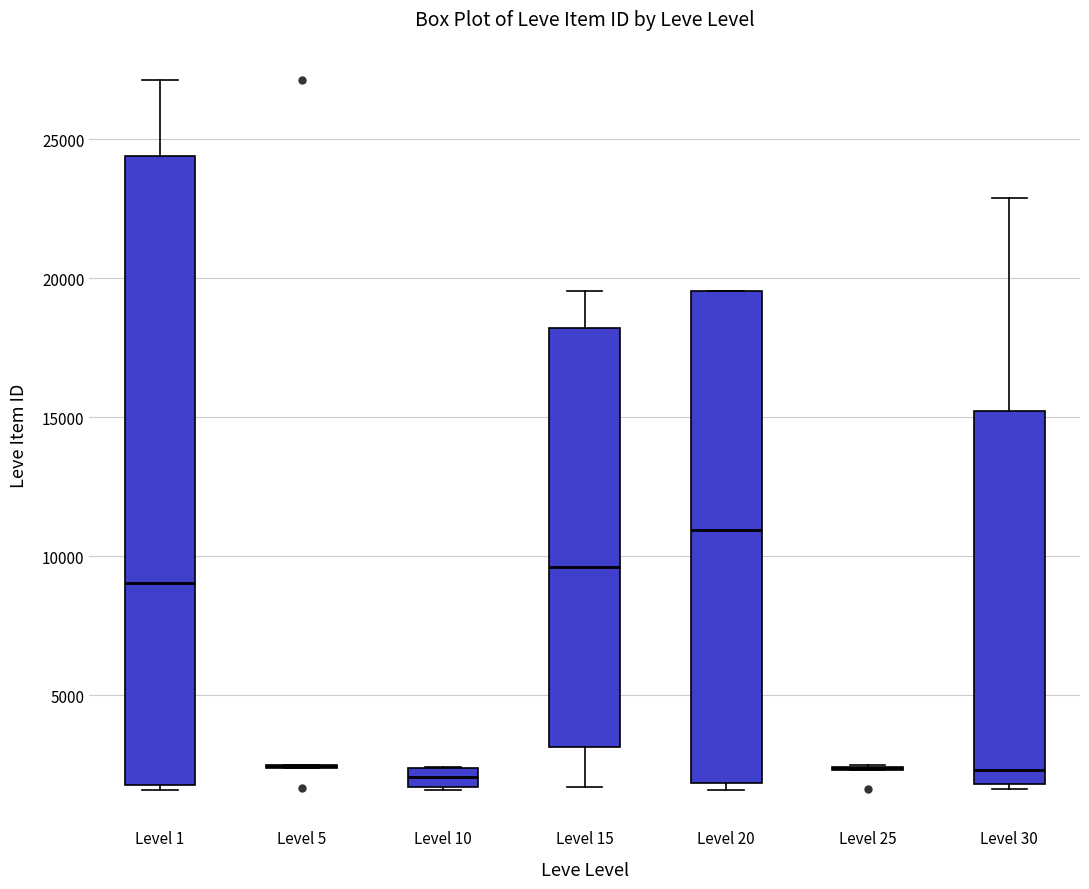

Comparing the boxes themselves (not the whiskers), which one is the tallest?

Level 1